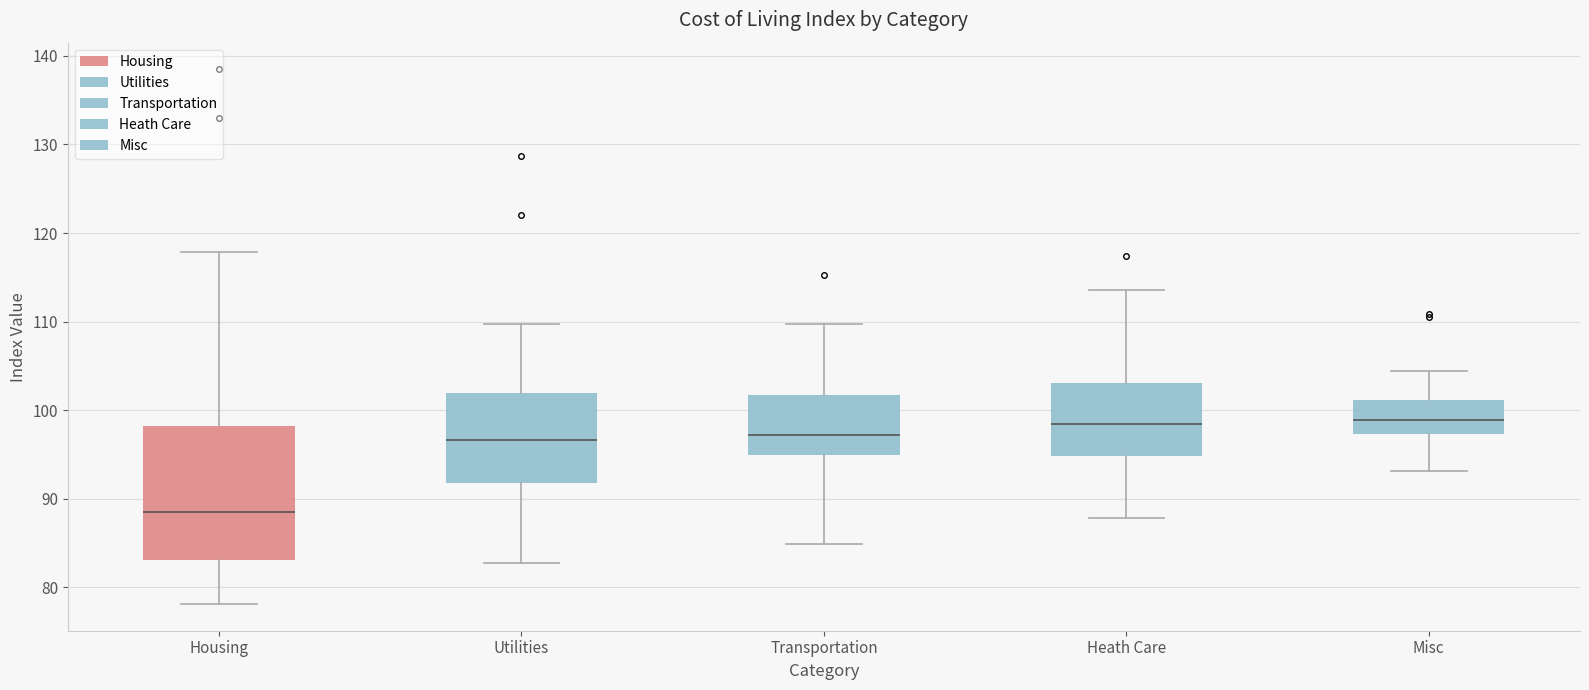

Which box is the tallest, from its lower edge to its upper edge?

Housing